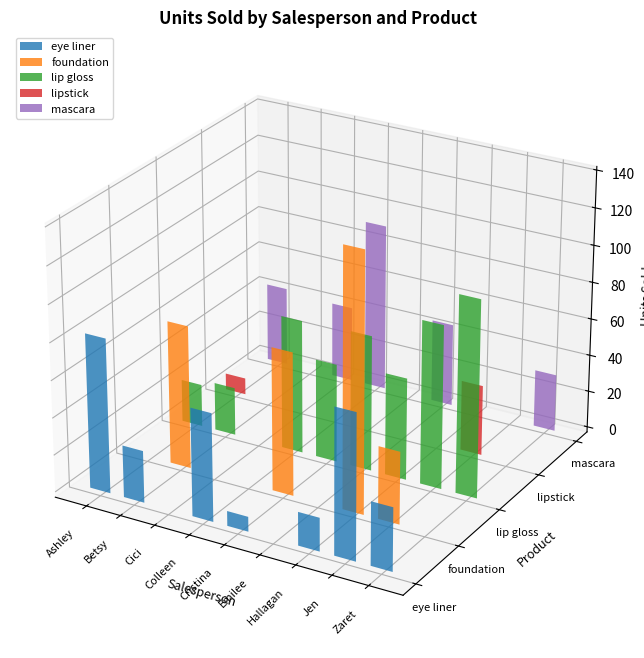

Which series has the largest total across all categories?

lip gloss